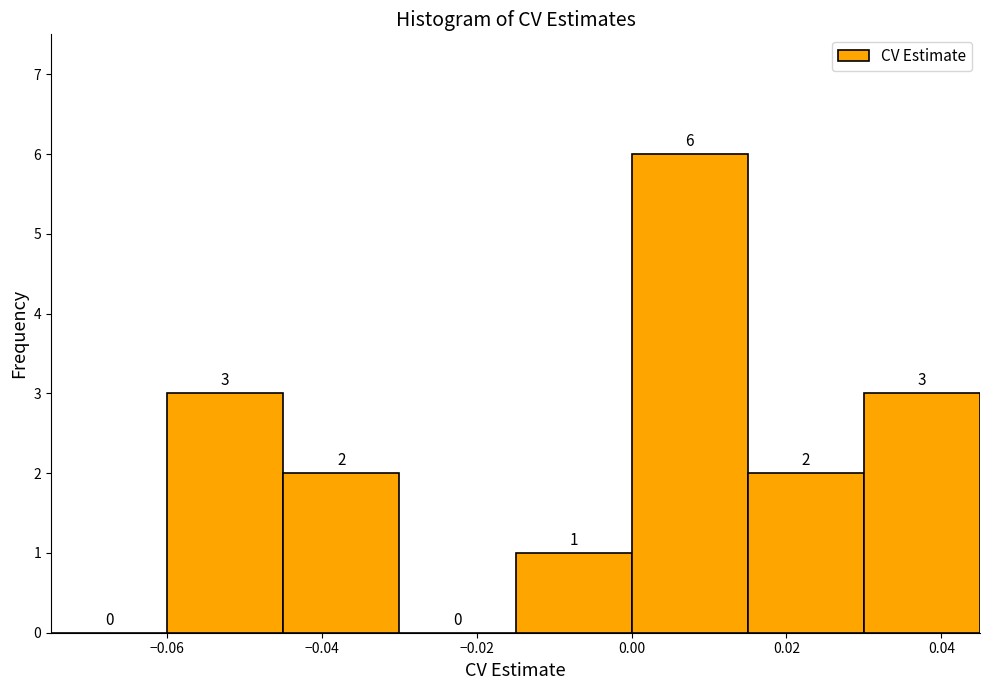

How tall is the bar that spans 0.000 to 0.015 on the x-axis? The bar edges are not printed on the chart, so give them approximately, as read against the axis.

6